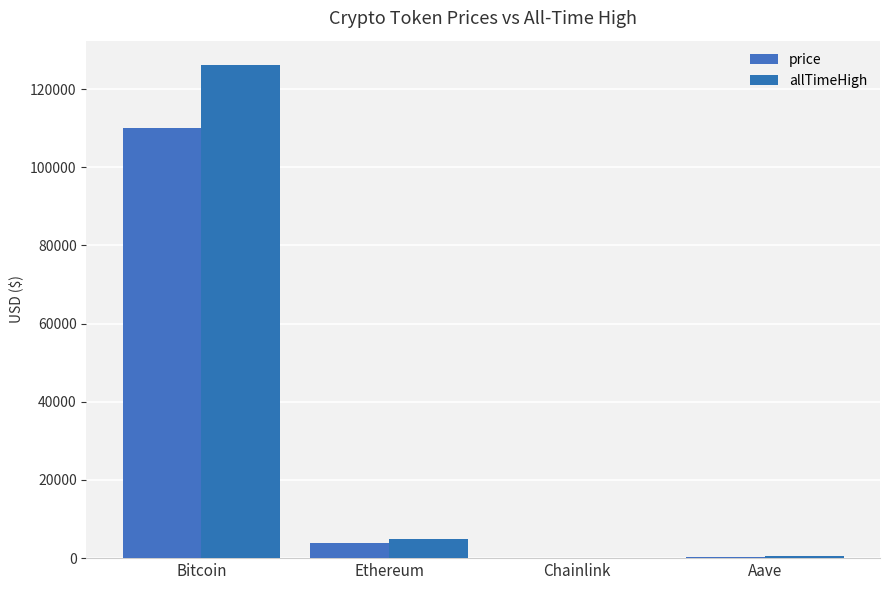

The value of price at Chainlink is 17.1. True or false?

True